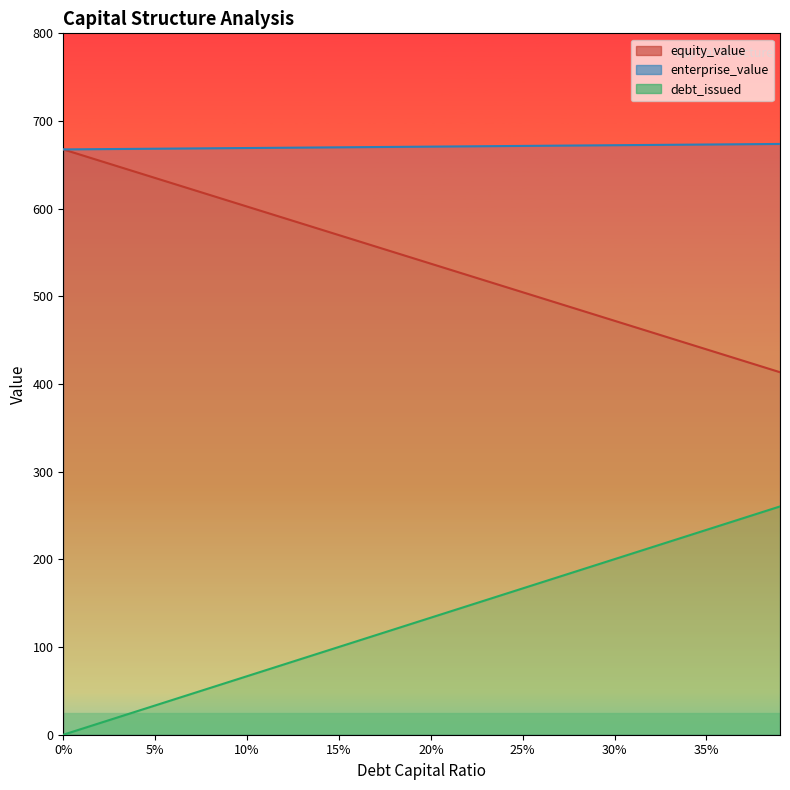

True or false: equity_value has a value of 1120.2 at 0.02.

False